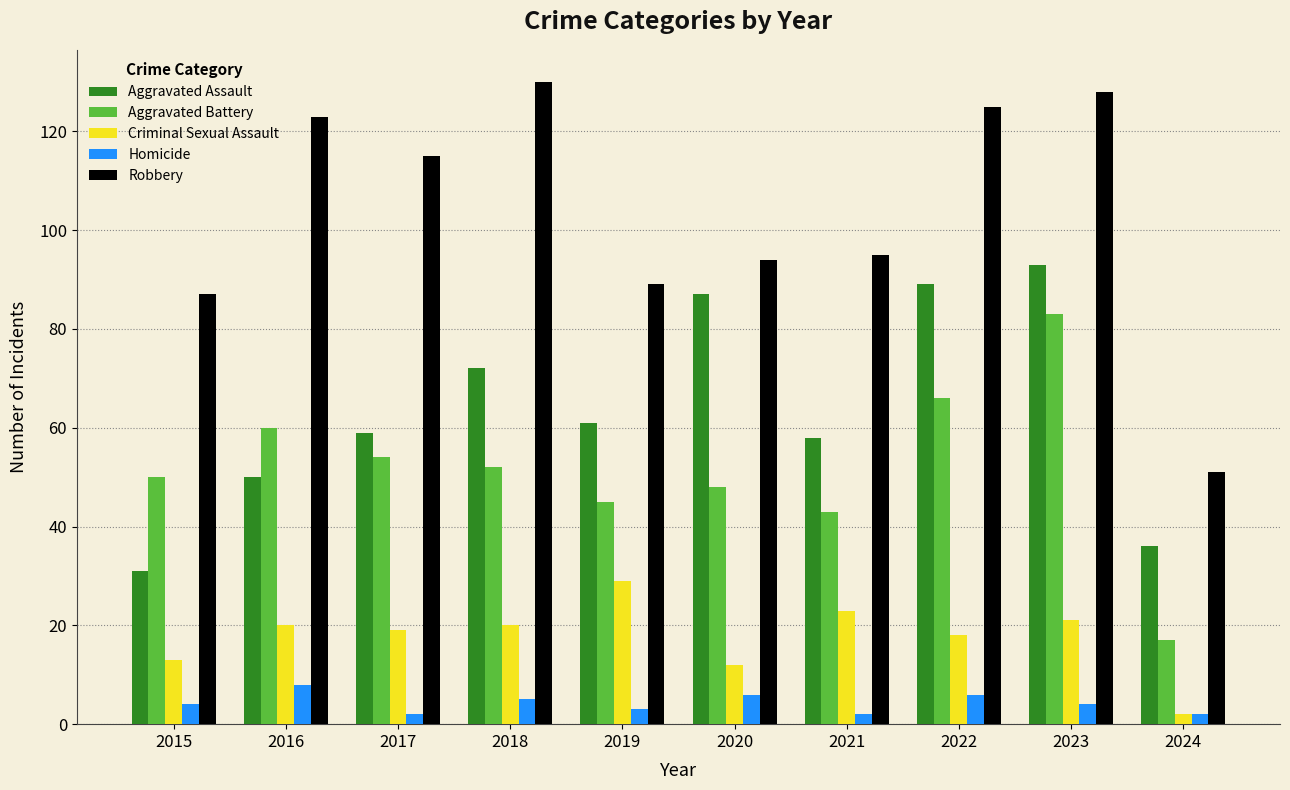

Reading right to left, what are all the values shown in this chart?

Aggravated Assault: 36	93	89	58	87	61	72	59	50	31
Aggravated Battery: 17	83	66	43	48	45	52	54	60	50
Criminal Sexual Assault: 2	21	18	23	12	29	20	19	20	13
Homicide: 2	4	6	2	6	3	5	2	8	4
Robbery: 51	128	125	95	94	89	130	115	123	87